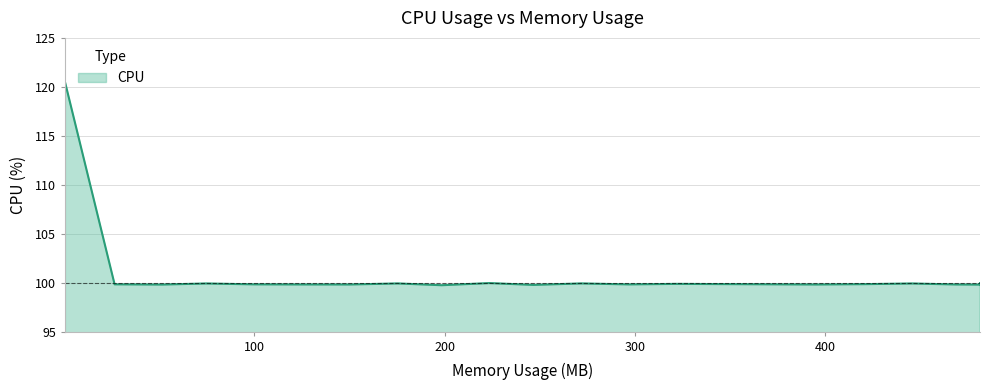

The value at 10 is 45.6. True or false?

False